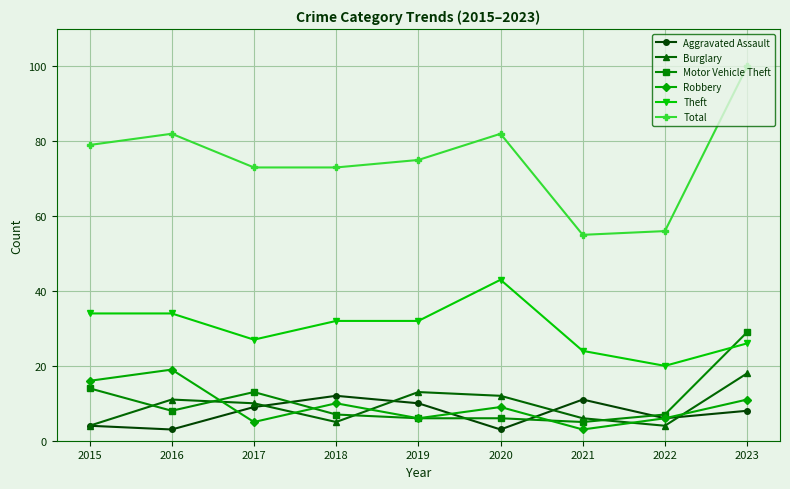

Count the number of categories in the chart.

9